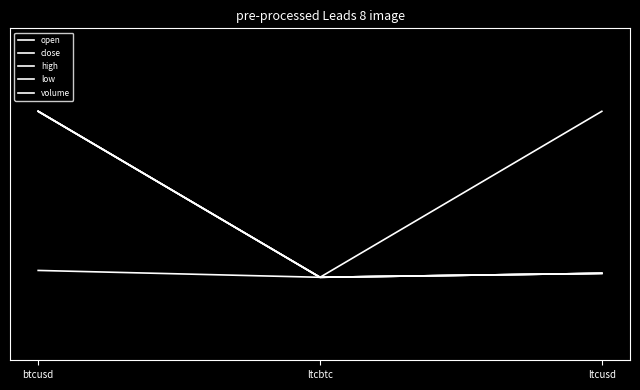

Does the chart display data point markers on the line(s)?

No